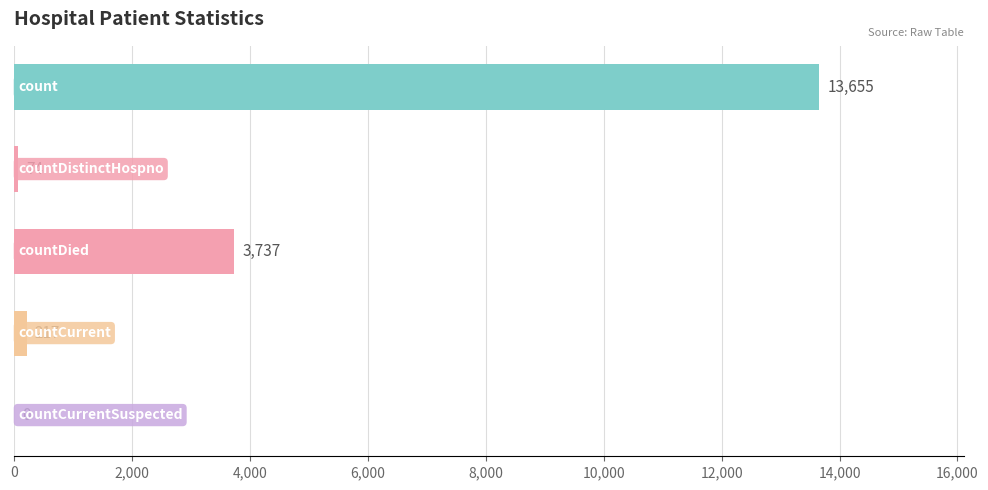

What is the sum of all values?

17683